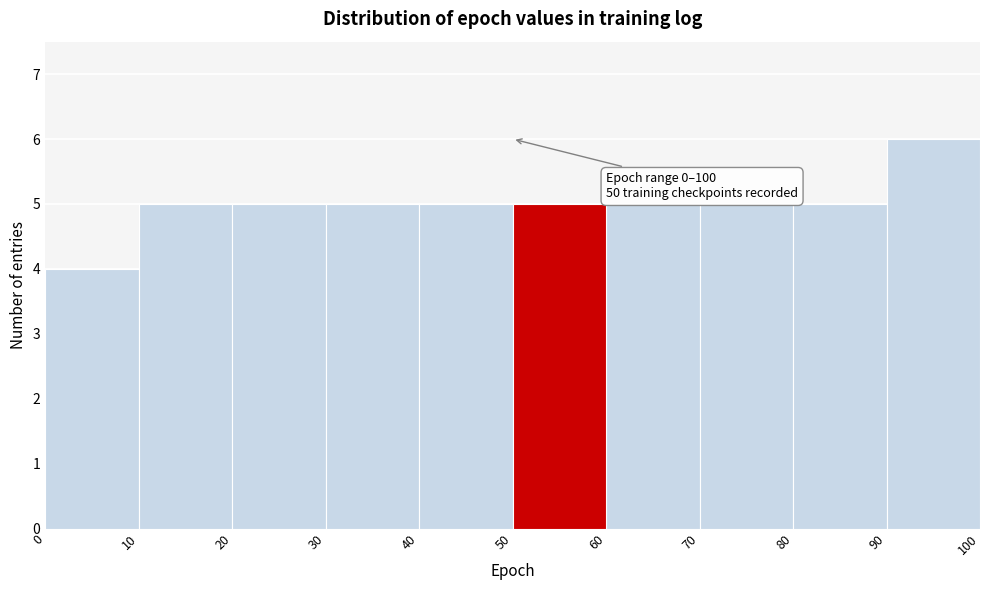

Which range on the x-axis has the tallest bar?

90 to 100